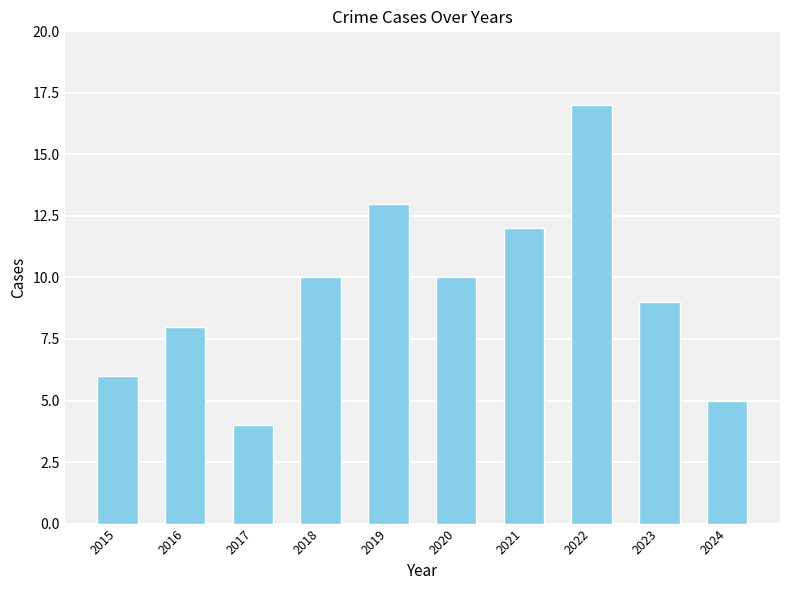

What is the sum of all values?

94